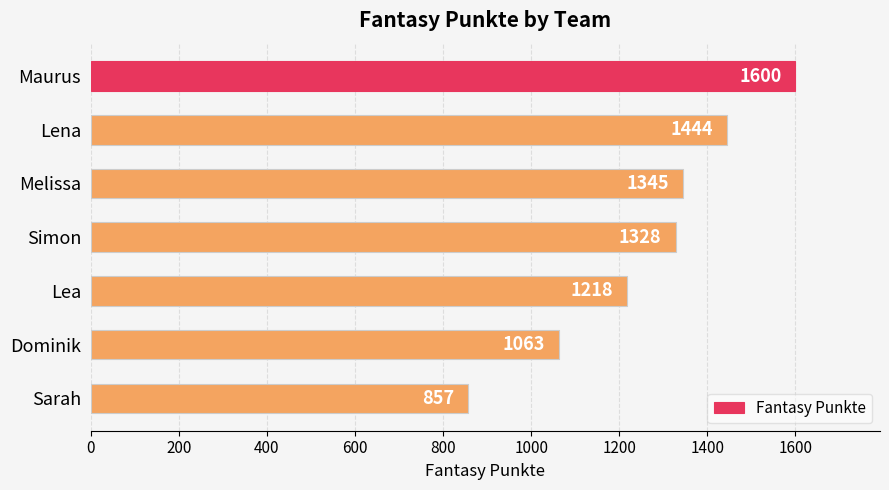

What is the change in value from Melissa to Sarah?

-488